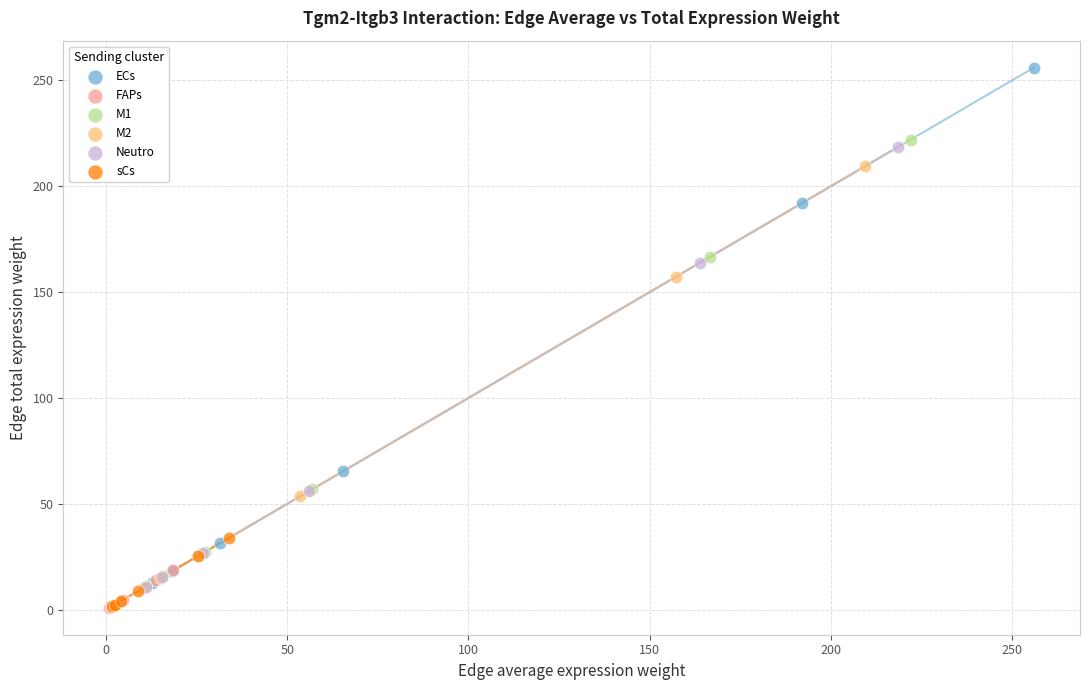

Which series has the widest spread of Y values?

ECs